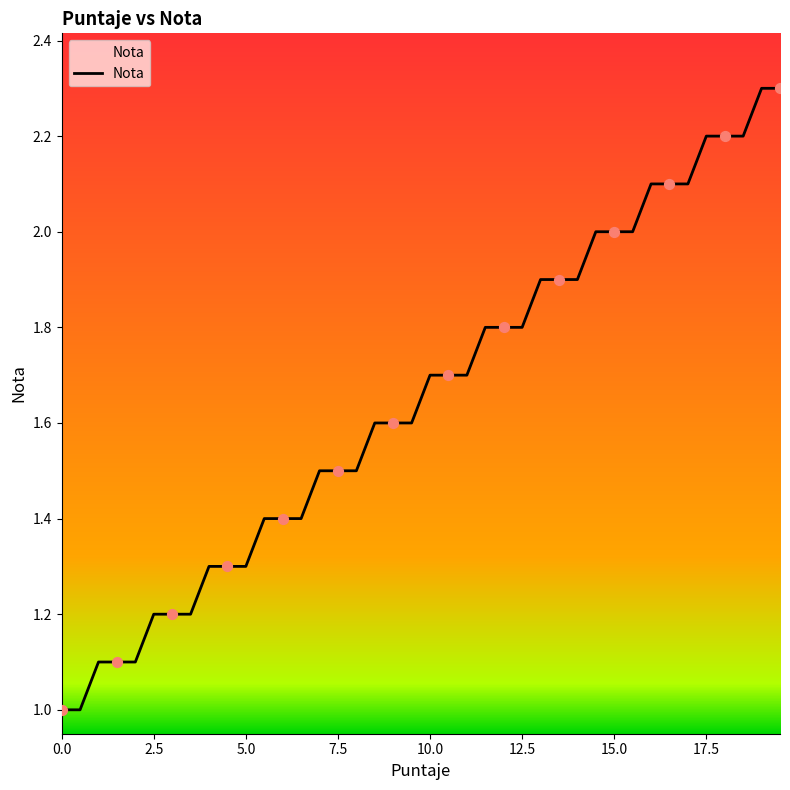

What is the difference between the maximum and minimum values?

1.3